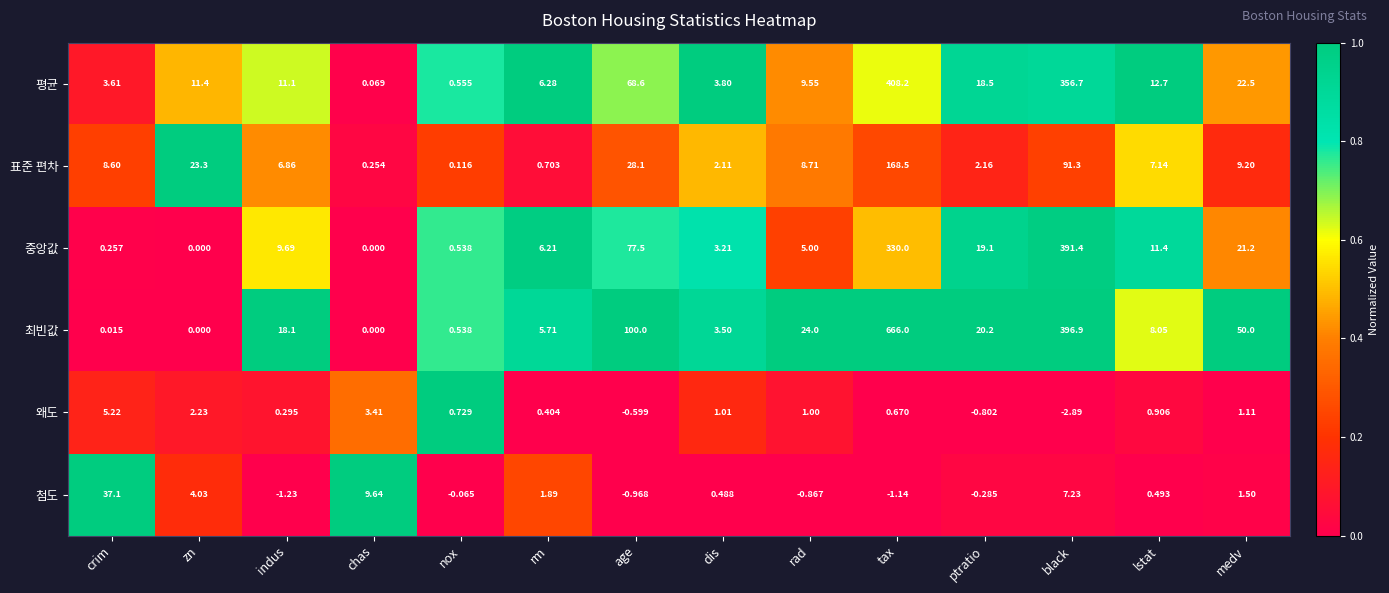

Where does the 표준 편차 series first go above 8?

crim